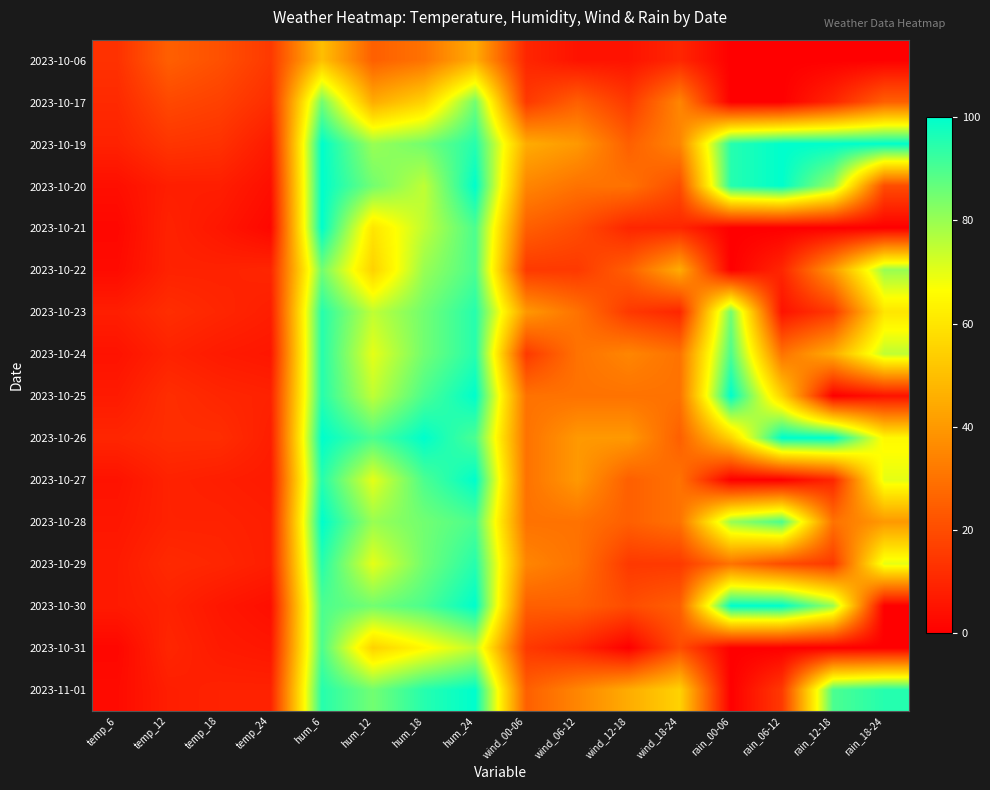

What is the spread (max minus min) of values at hum_24?

55